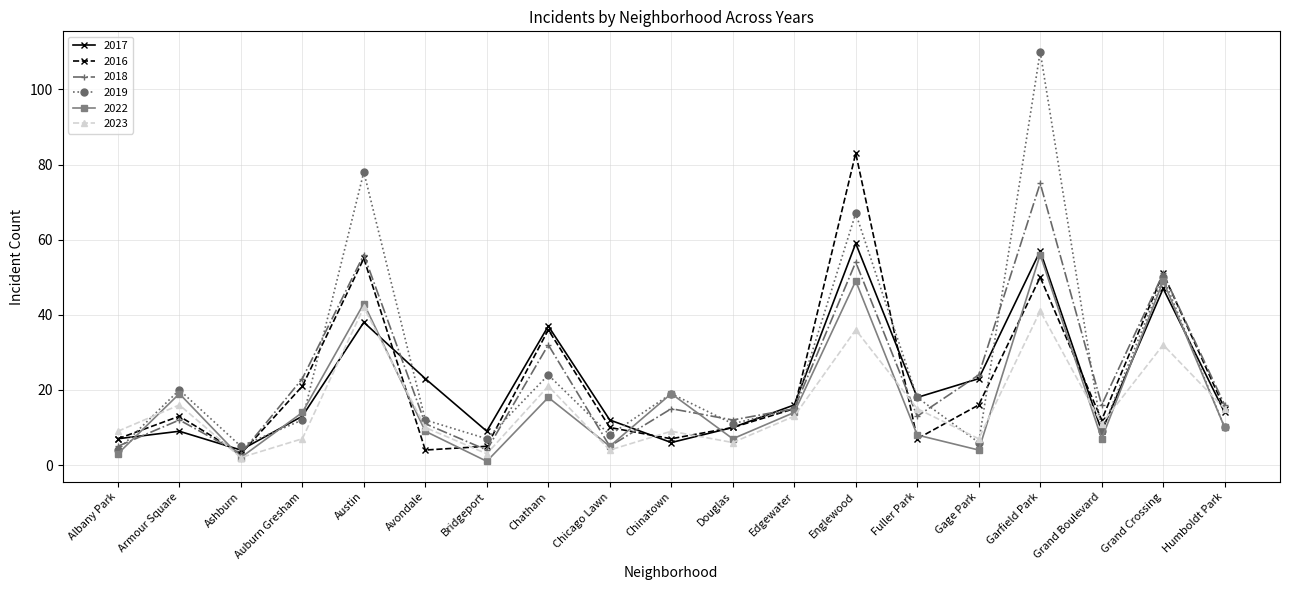

At which category does 2016 reach its first local valley?

Ashburn